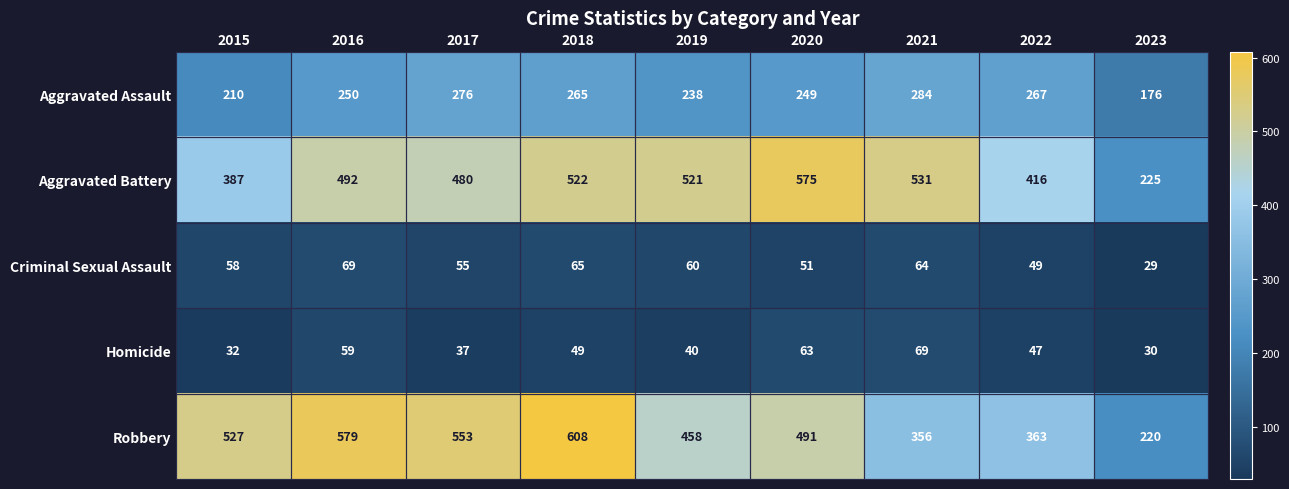

Which category has the lowest value in the Aggravated Assault series?

2023